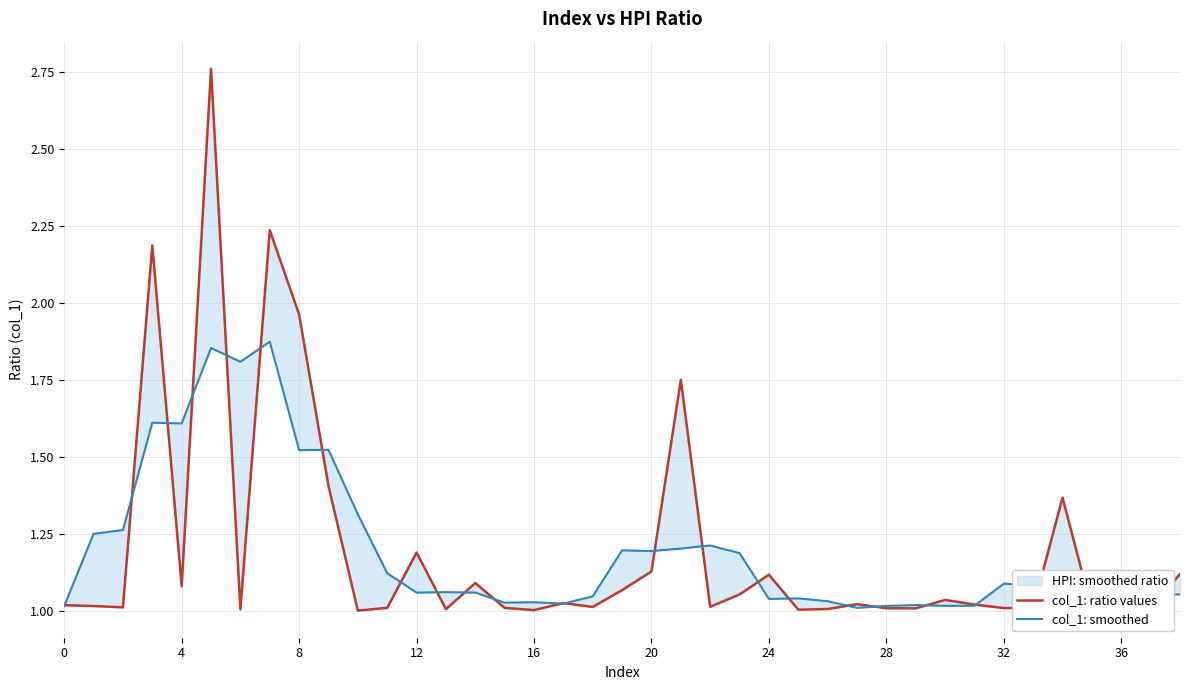

Count the number of categories in the chart.

39